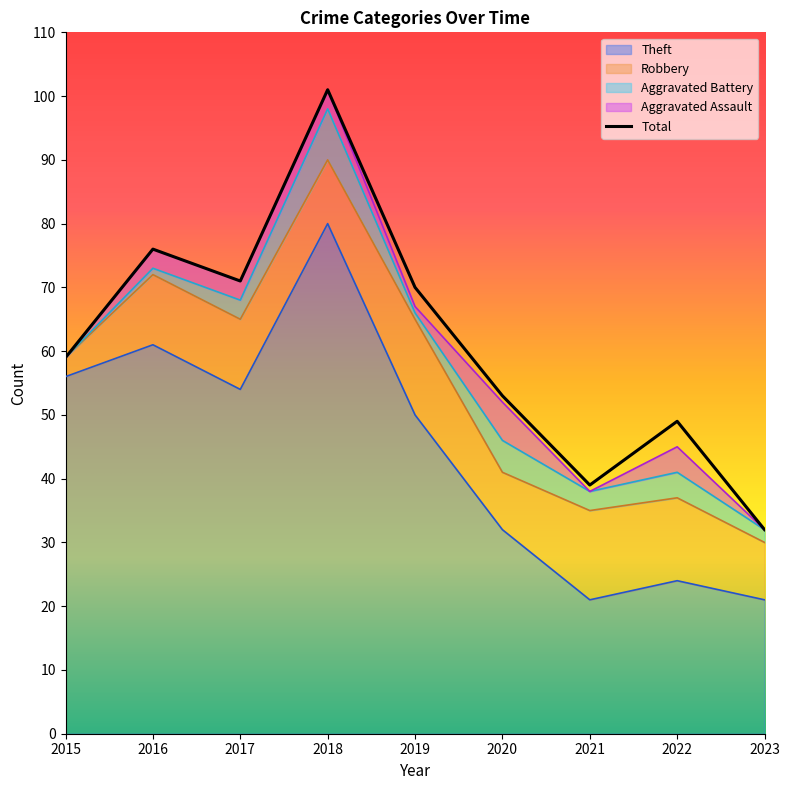

What is the sum of the Theft values at 2018 and 2020?

112